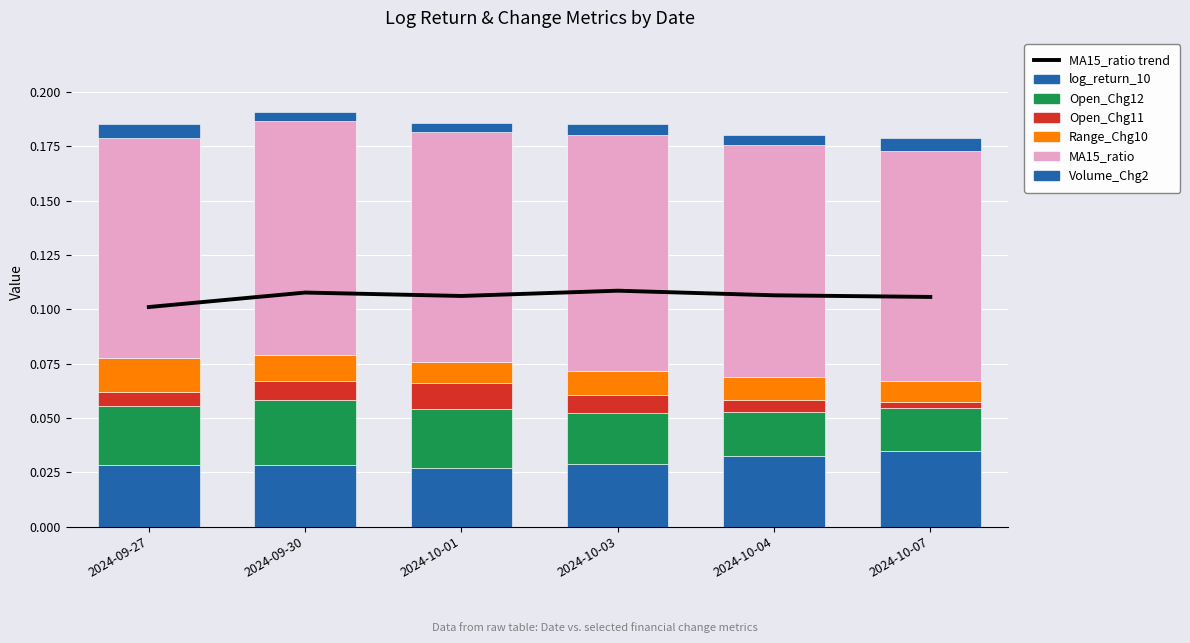

Count the Open_Chg11 values in the range 0 to 1.

6